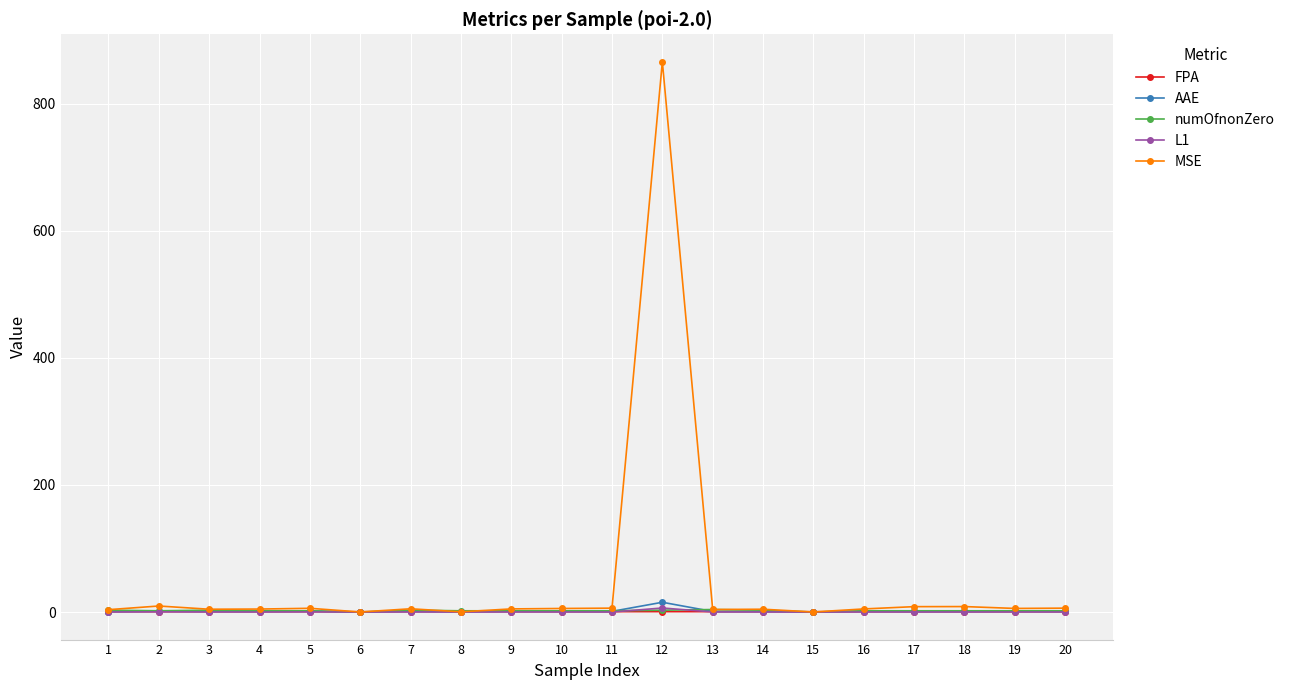

Which series has the widest spread of values?

MSE